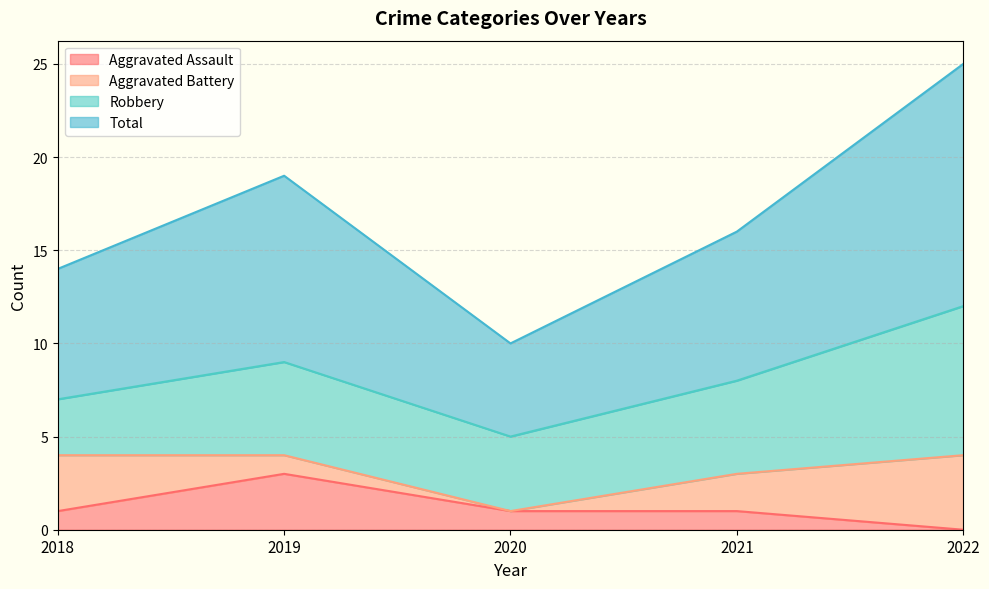

How many data points does each series have?

5